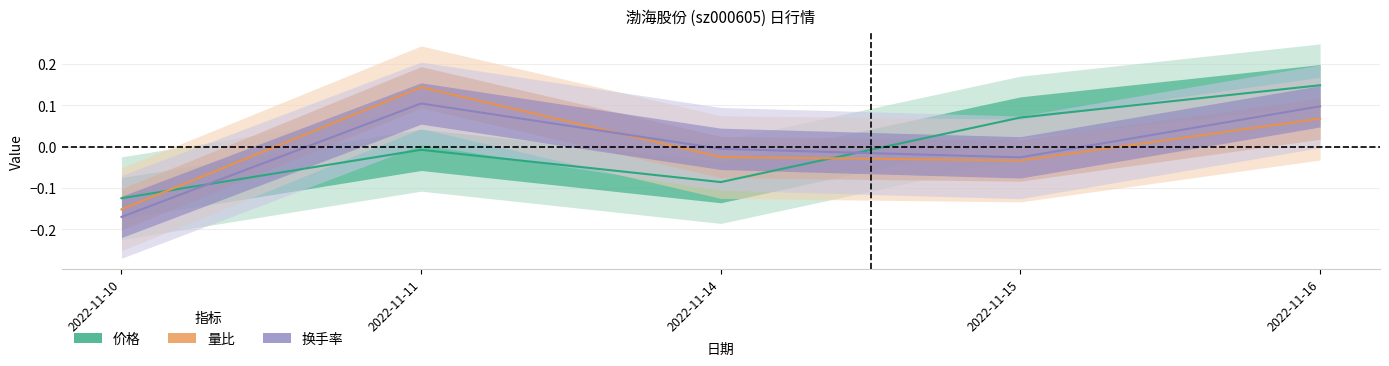

The value of 换手率 at 2022-11-16 is 0.1. True or false?

True